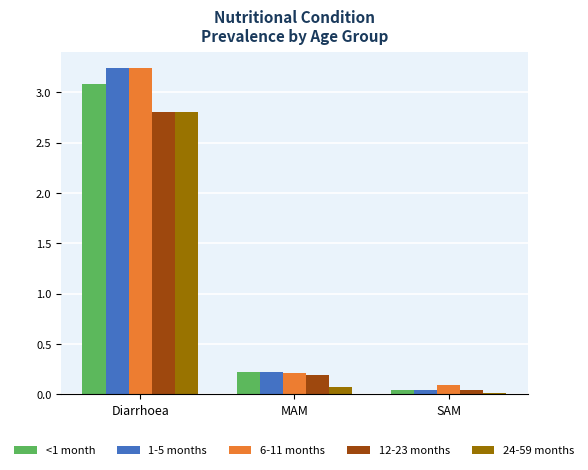

What is the sum of all <1 month values?

3.4